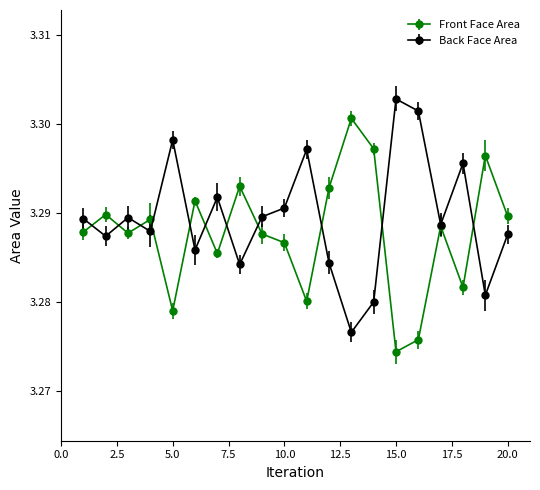

At how many categories does at least one series exceed 3?

20